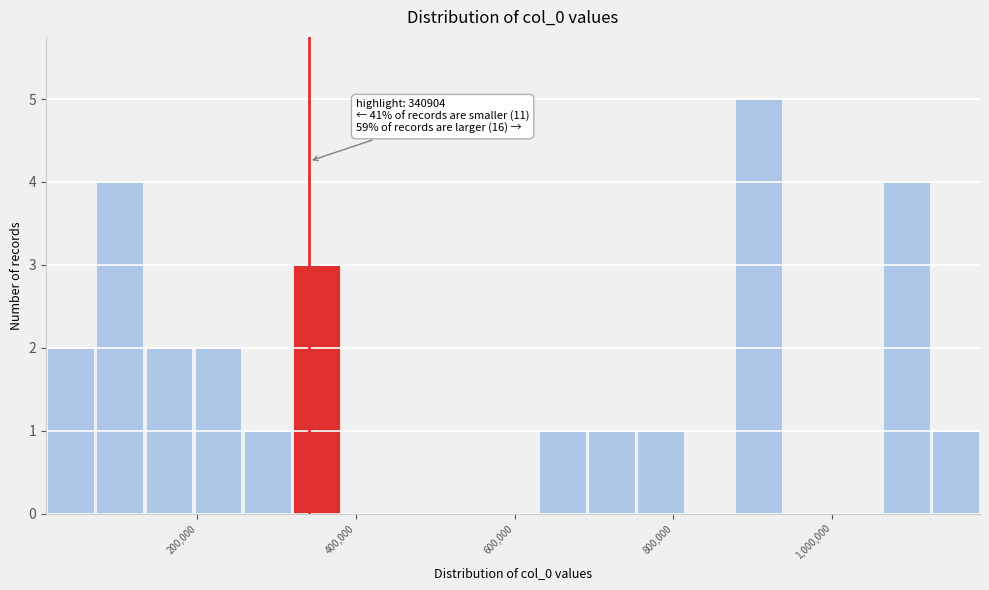

Read against the x-axis, roughly where is the centre of the tallest bar?

900000